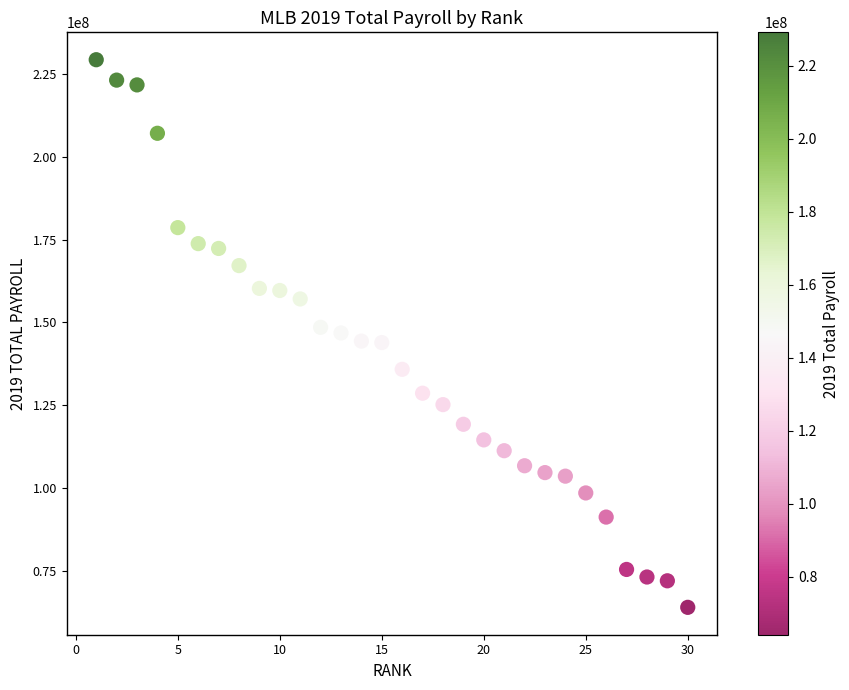

What is the range of Y values (max minus min)?

164988158